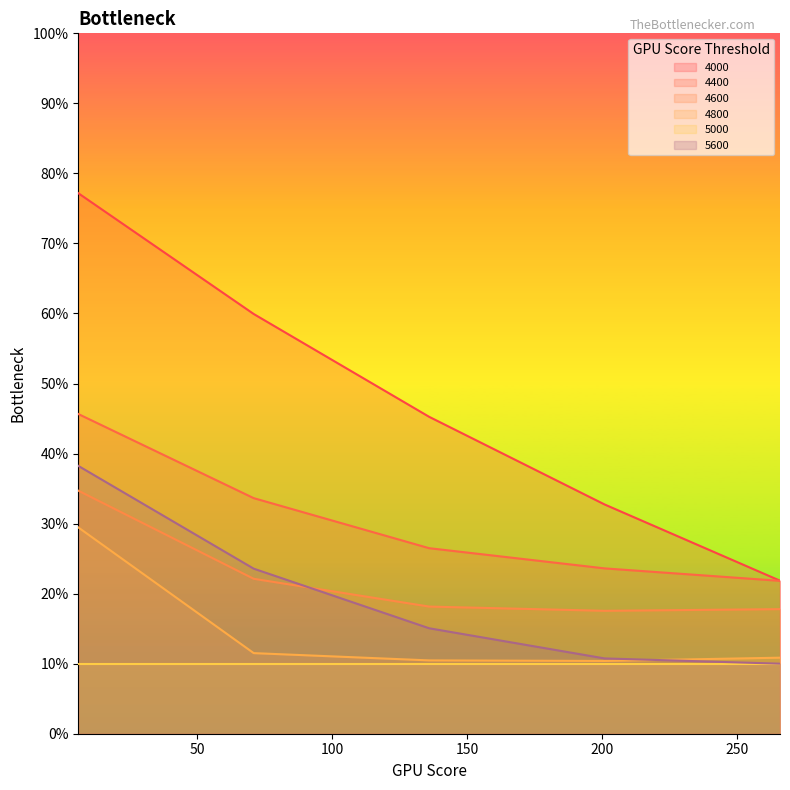

What is the difference between the second highest and minimum values in the 5600 series?

0.1